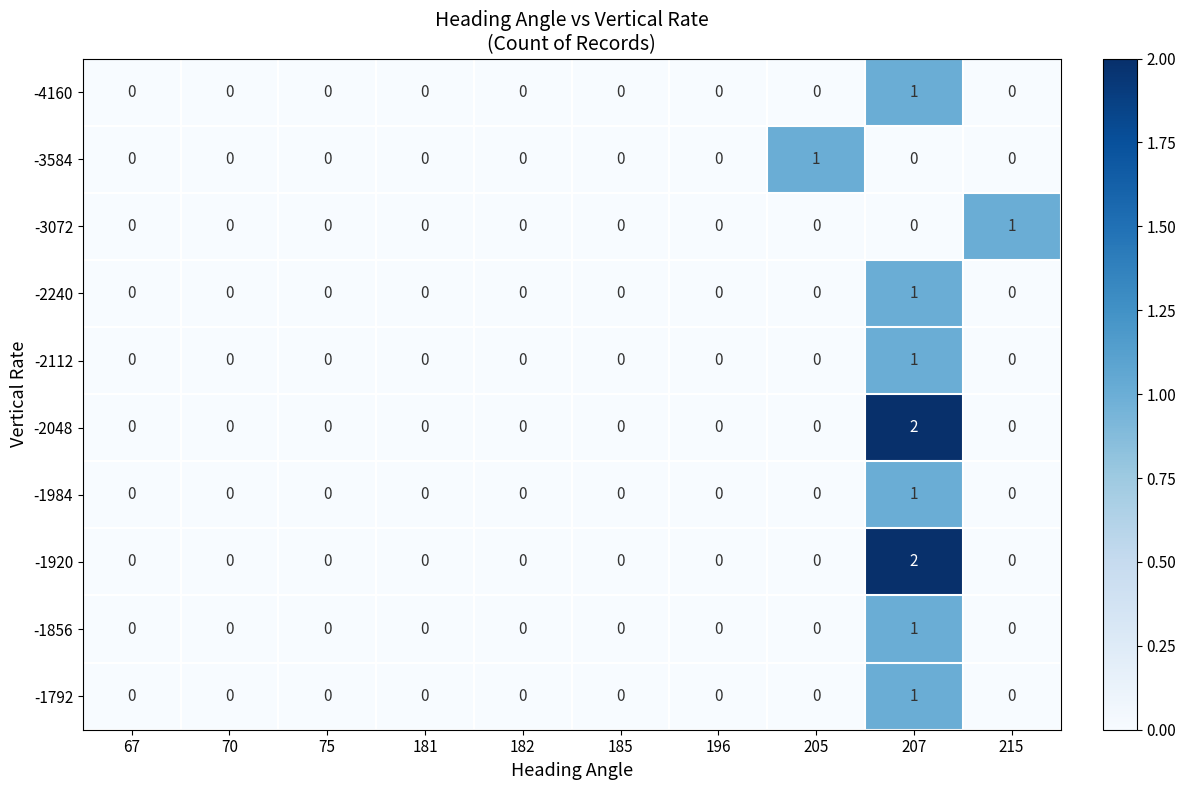

Which series changed the most between 185 and 215?

-3072